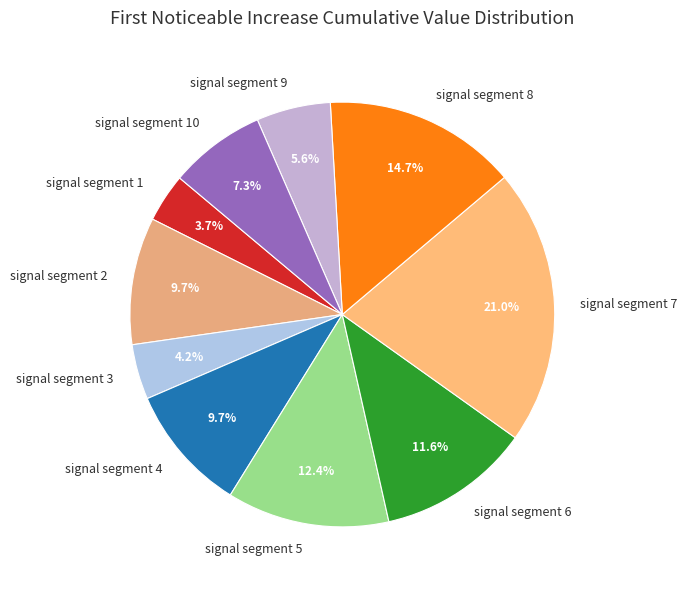

Is the sum of signal segment 10 and signal segment 6 greater than half?

No